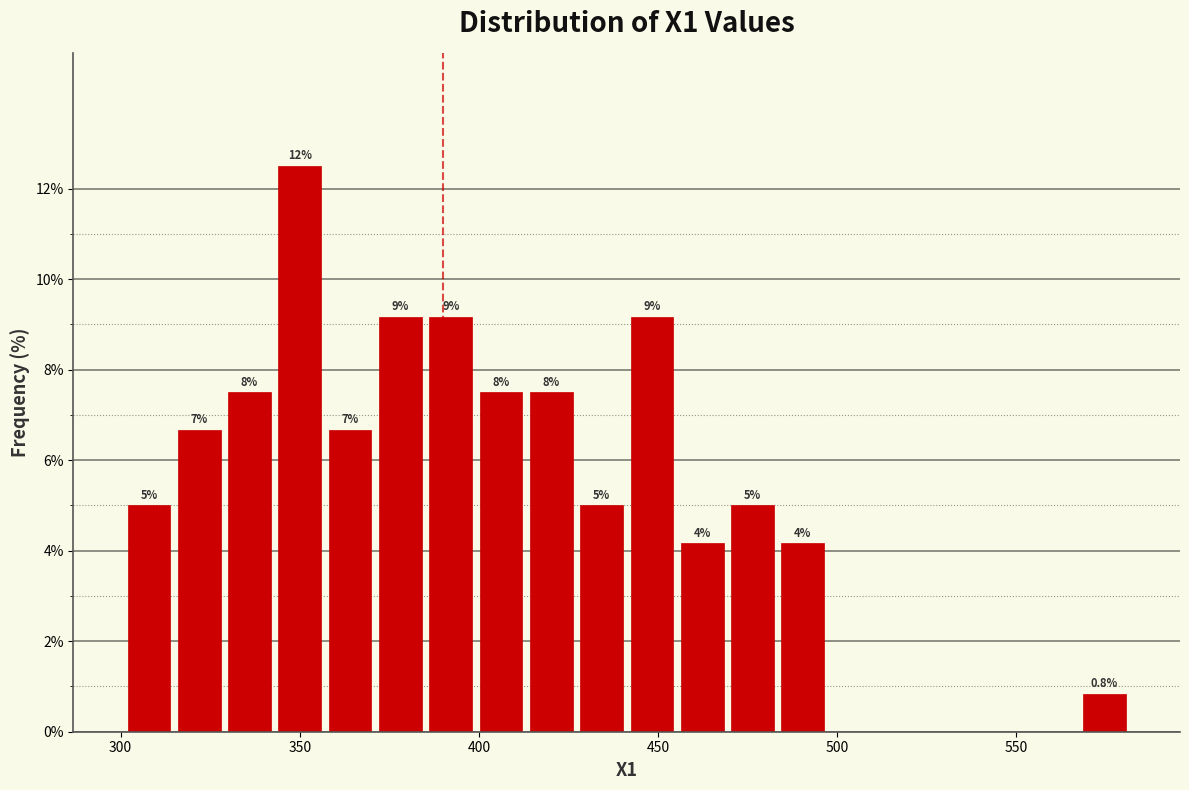

Around what value on the x-axis is the tallest bar? Give the approximate position of its centre, as read against the axis.

350